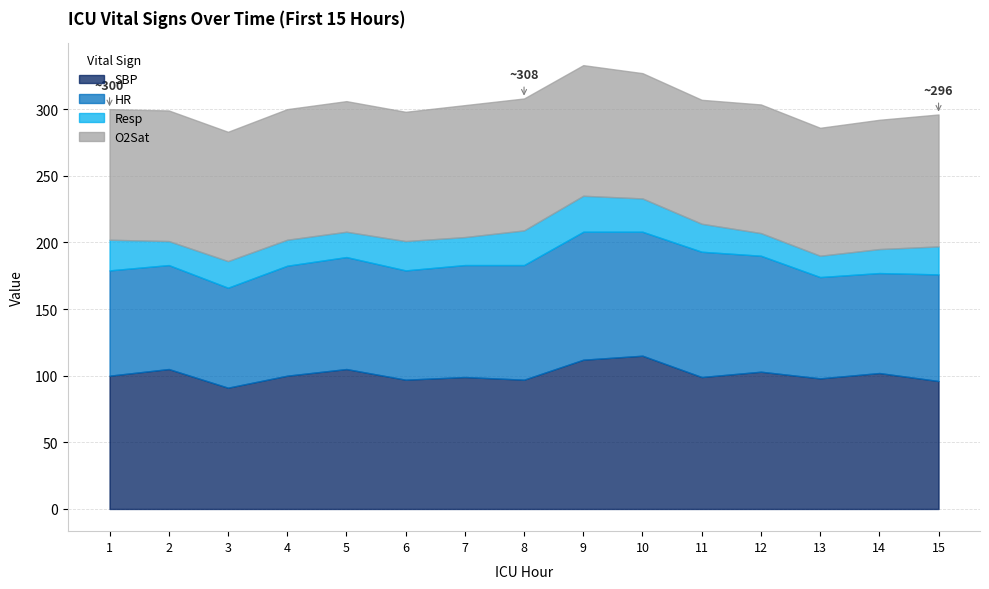

Which has a higher value, 11 or 13?

11